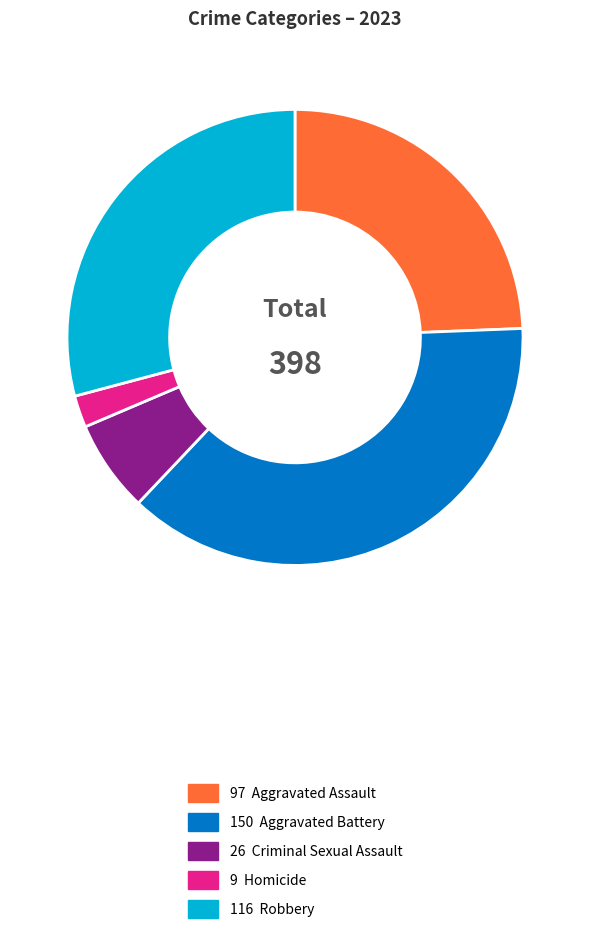

Does any single category account for the majority?

No